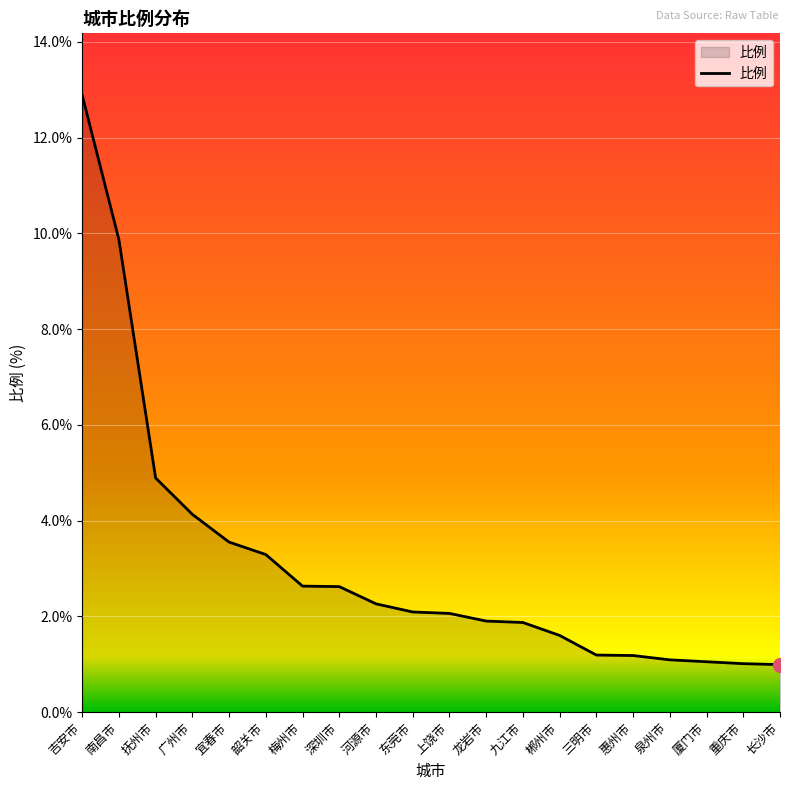

The chart shows a value of 6.8 at 抚州市. True or false?

False